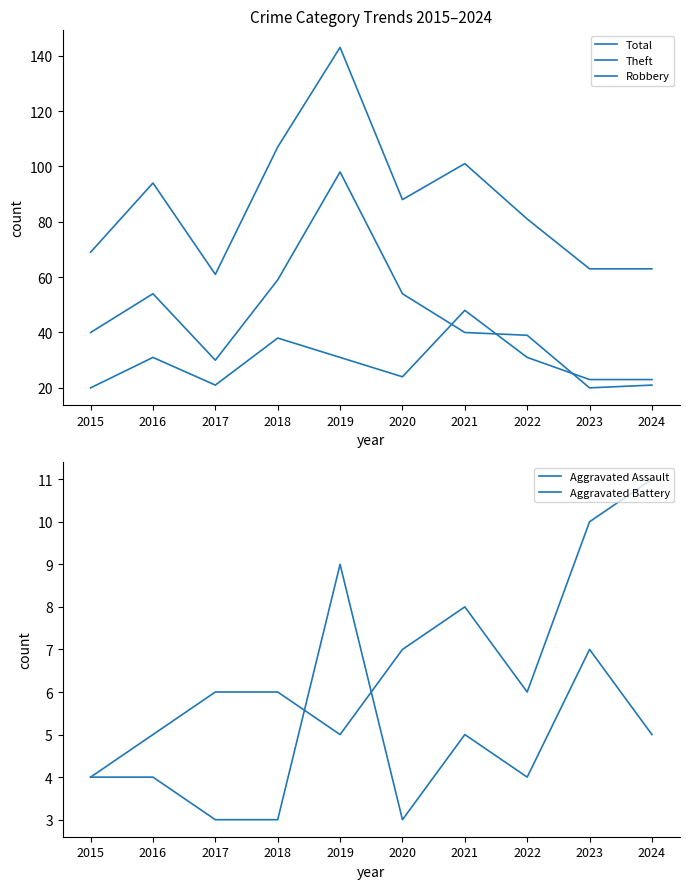

How many data points in Aggravated Assault are above 4?

4